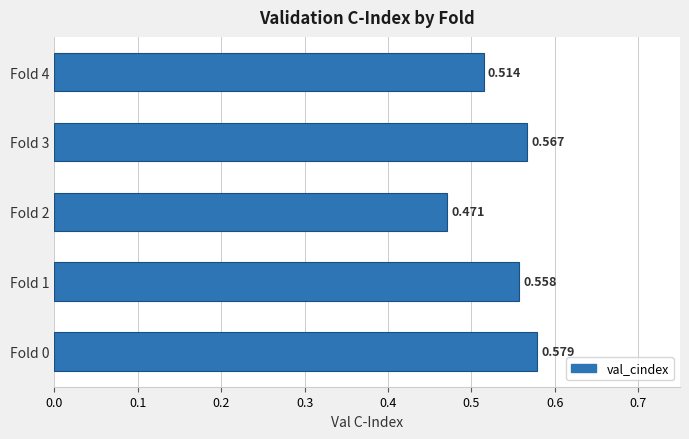

Count the values in the range 0 to 1.

5